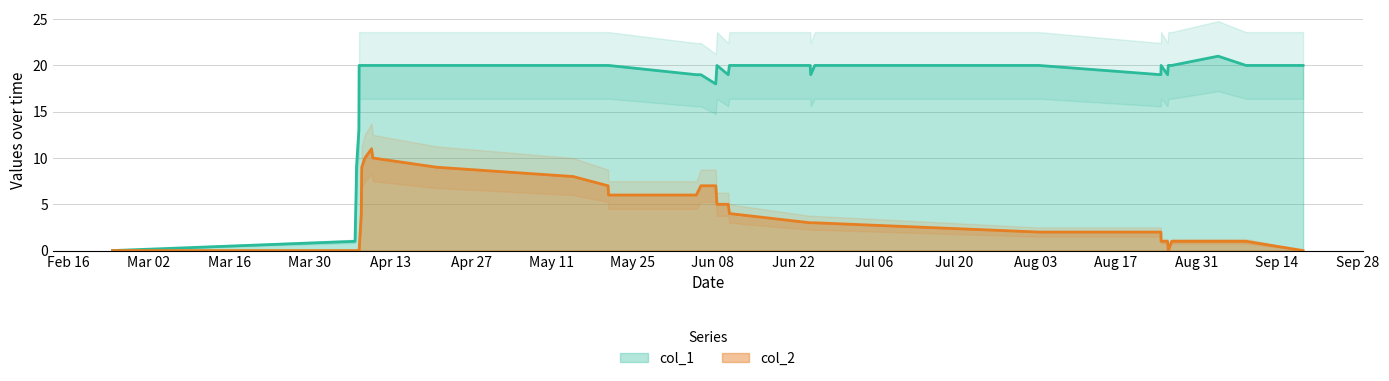

What is the difference between the second highest and second lowest values in the col_1 series?

19